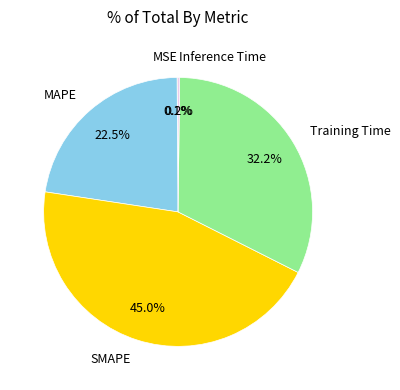

What is the largest slice in the pie chart?

SMAPE